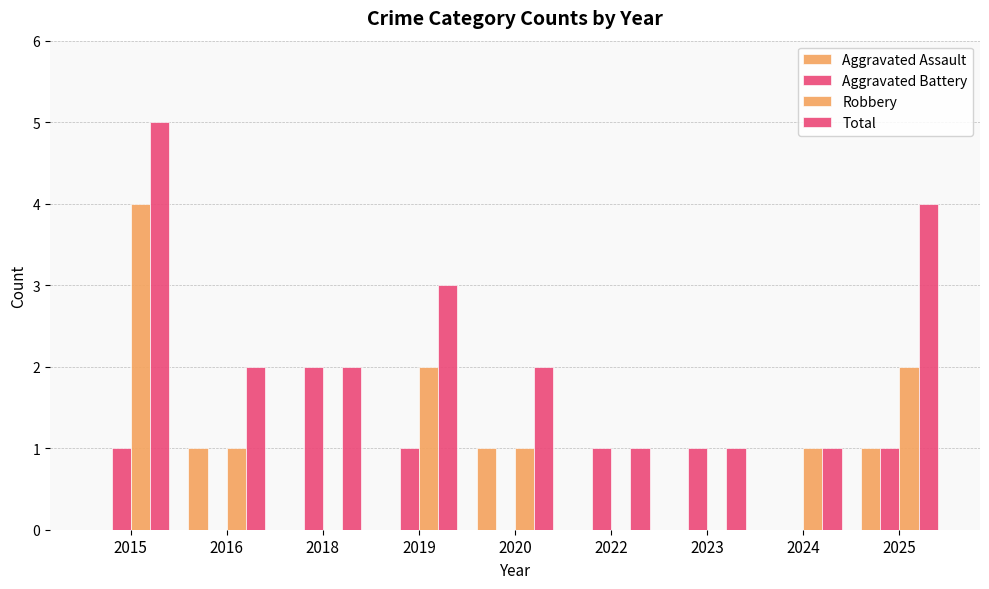

Between 2015 and 2022, which series saw the biggest shift?

Robbery